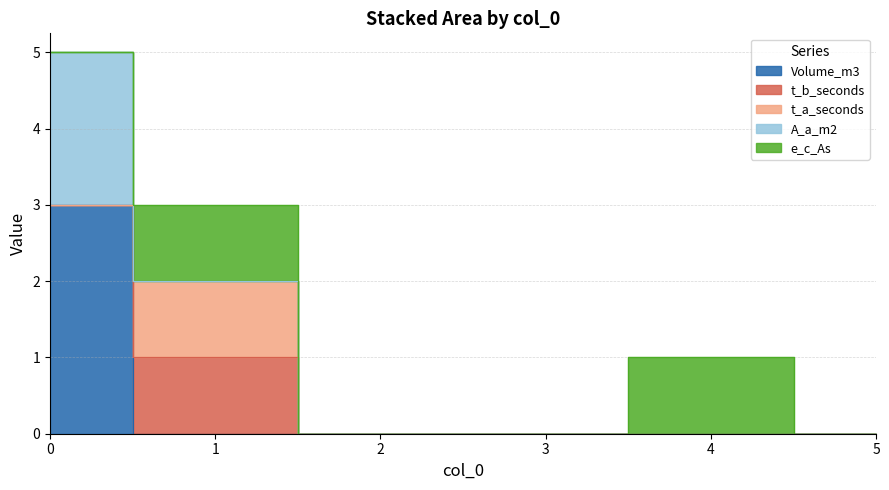

Reading left to right, extract all data points from this chart.

Volume_m3: 0=3	1=0	2=0	3=0	4=0	5=0
t_b_seconds: 0=0	1=1	2=0	3=0	4=0	5=0
t_a_seconds: 0=0	1=1	2=0	3=0	4=0	5=0
A_a_m2: 0=2	1=0	2=0	3=0	4=0	5=0
e_c_As: 0=0	1=1	2=0	3=0	4=1	5=0